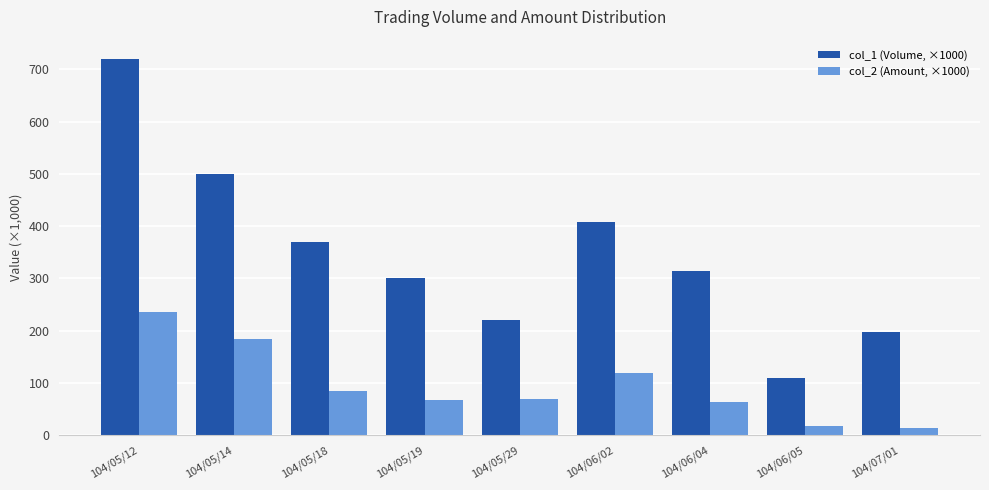

Which series has the widest spread of values?

col_1 (Volume, ×1000)